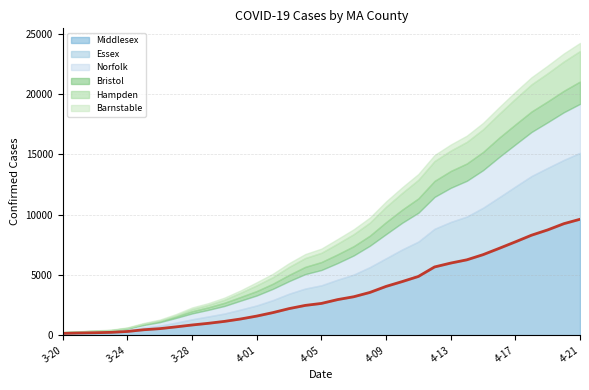

The Middlesex series shows 4447 at 4-10. True or false?

True